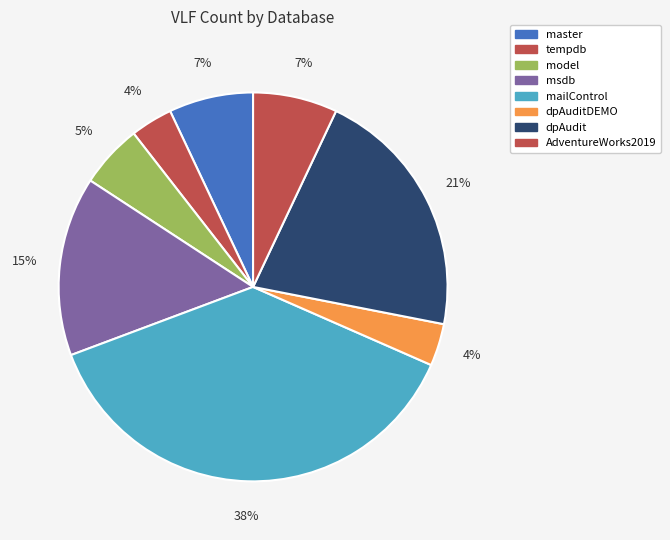

What is the largest slice in the pie chart?

mailControl